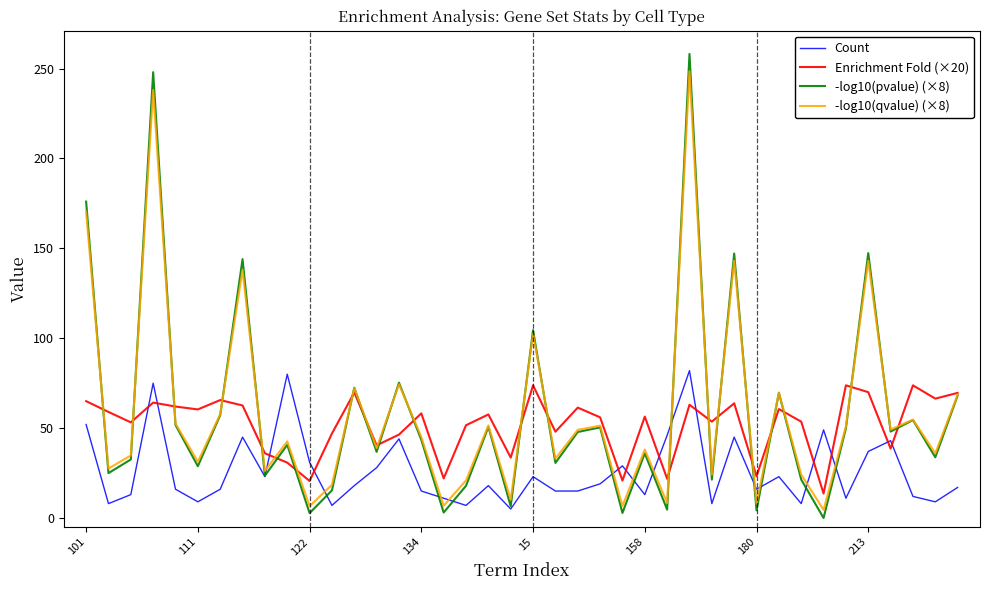

Which series has the largest range (max minus min)?

-log10(pvalue) (×8)